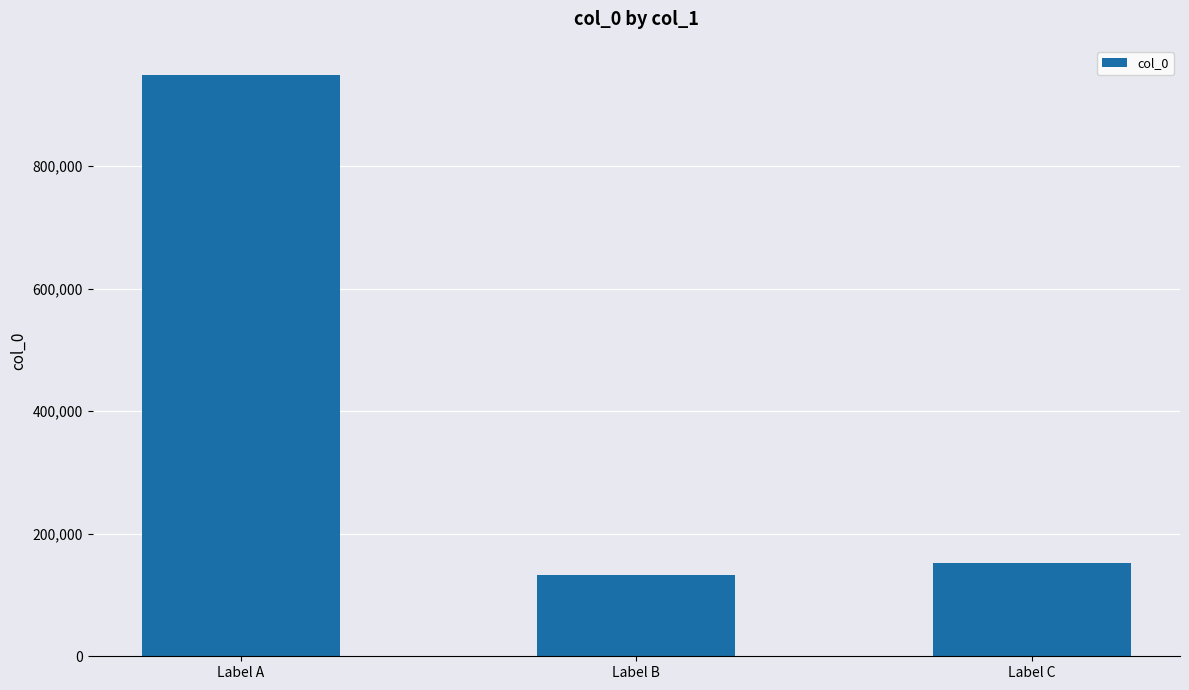

What is the change in value from Label B to Label C?

+18955